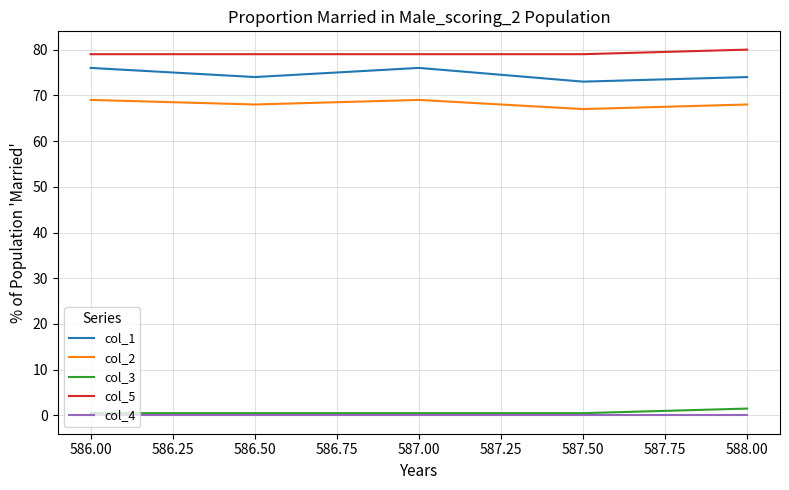

Does the chart display data point markers on the line(s)?

No